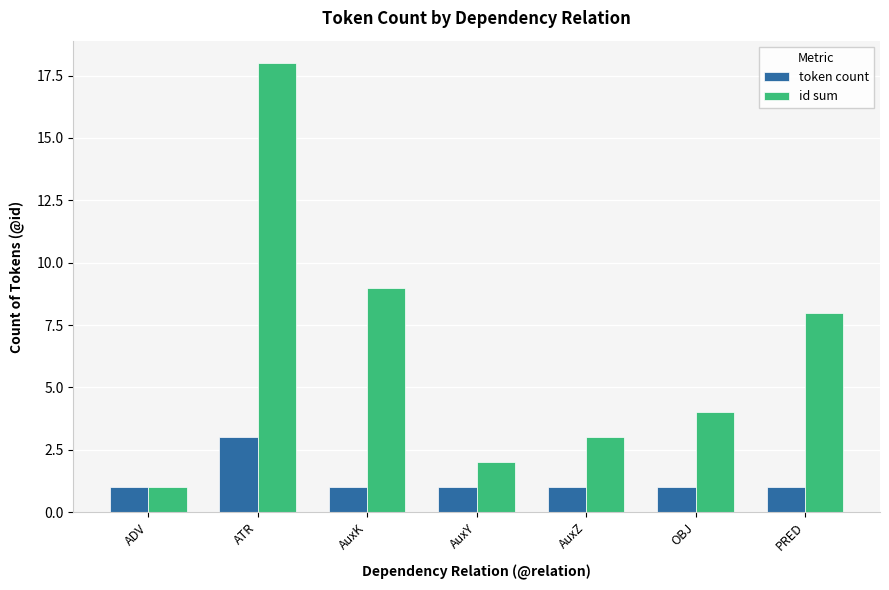

Which series has the widest spread of values?

id sum